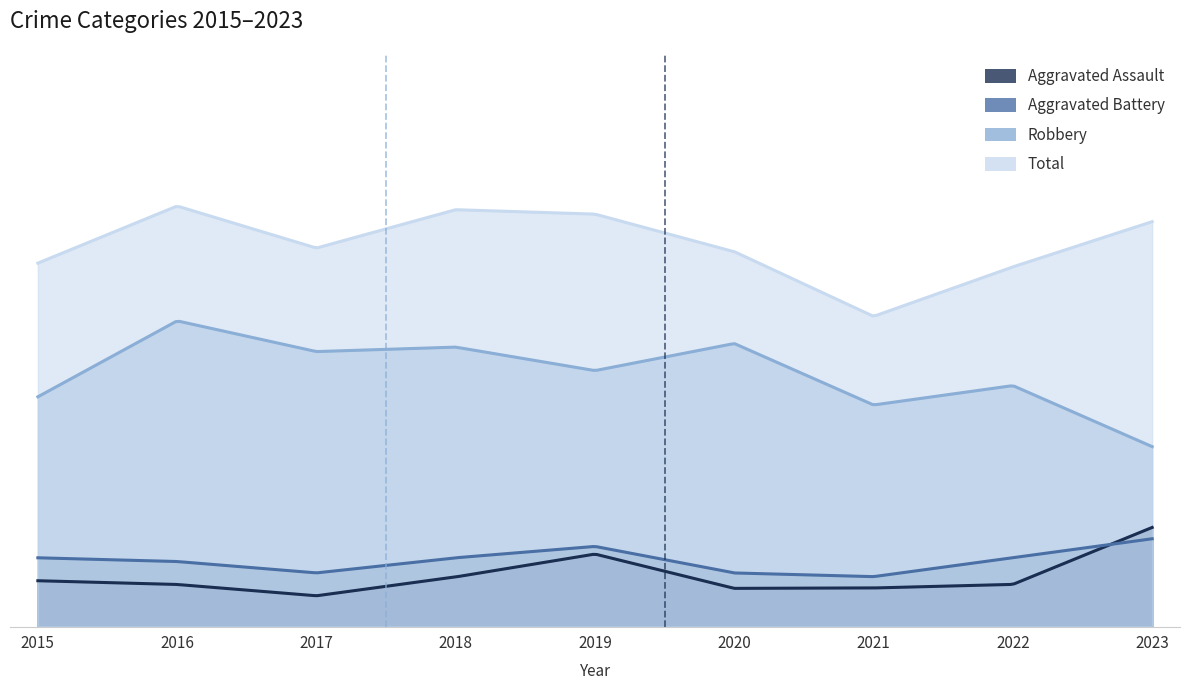

The Aggravated Assault series shows 2 at 2017. True or false?

False